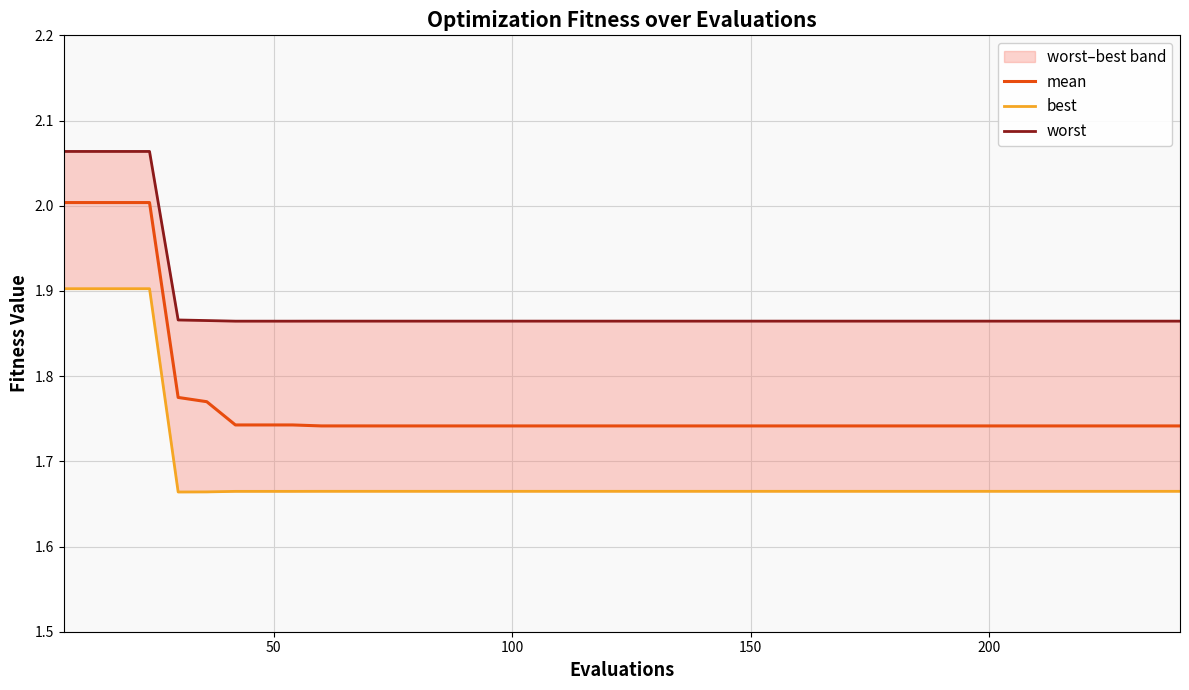

What is the maximum value for mean?

2.0